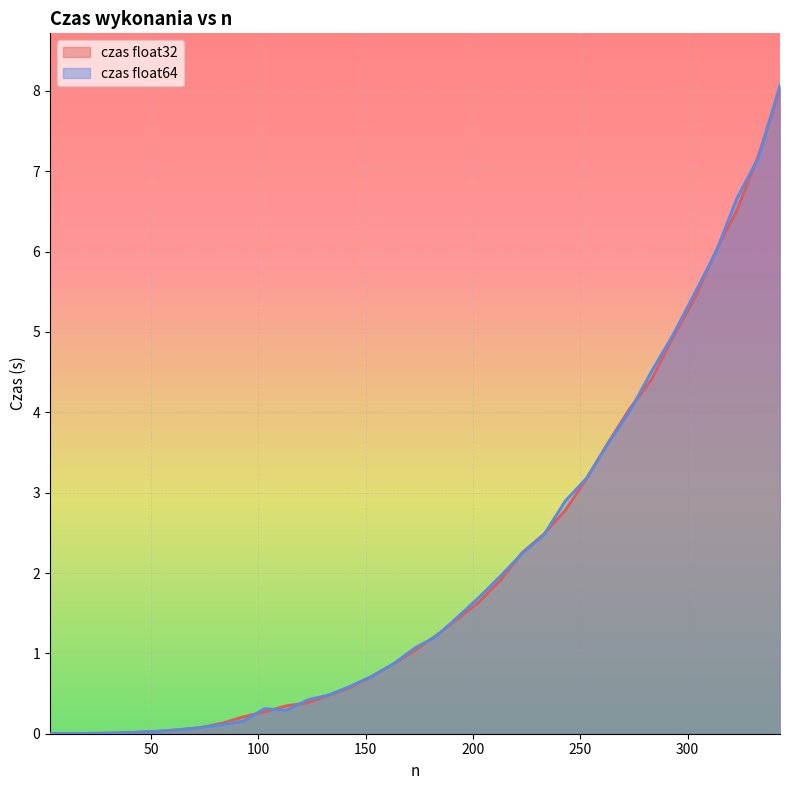

Which category has the highest value across all series?

343